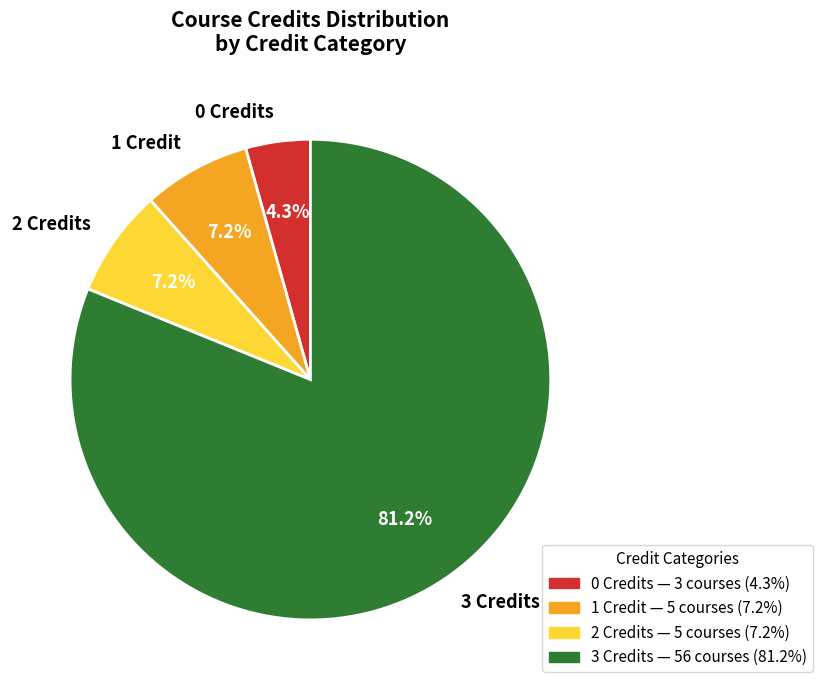

Does 3 Credits account for over 50% of the chart?

Yes